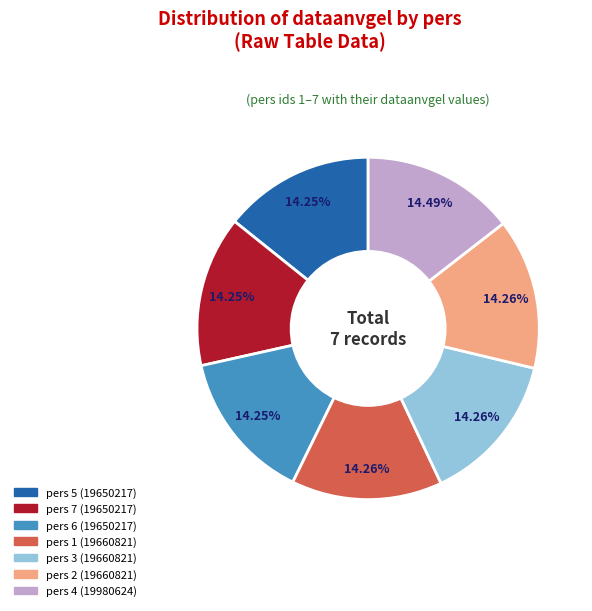

Does pers 5 represent more than half of the total?

No